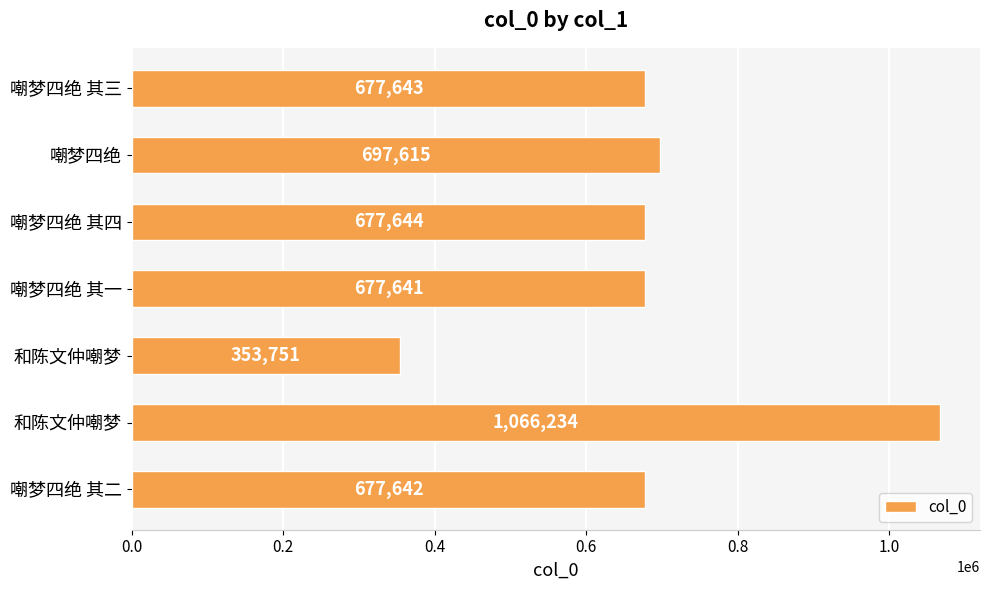

What is the difference between the maximum and minimum values?

712483